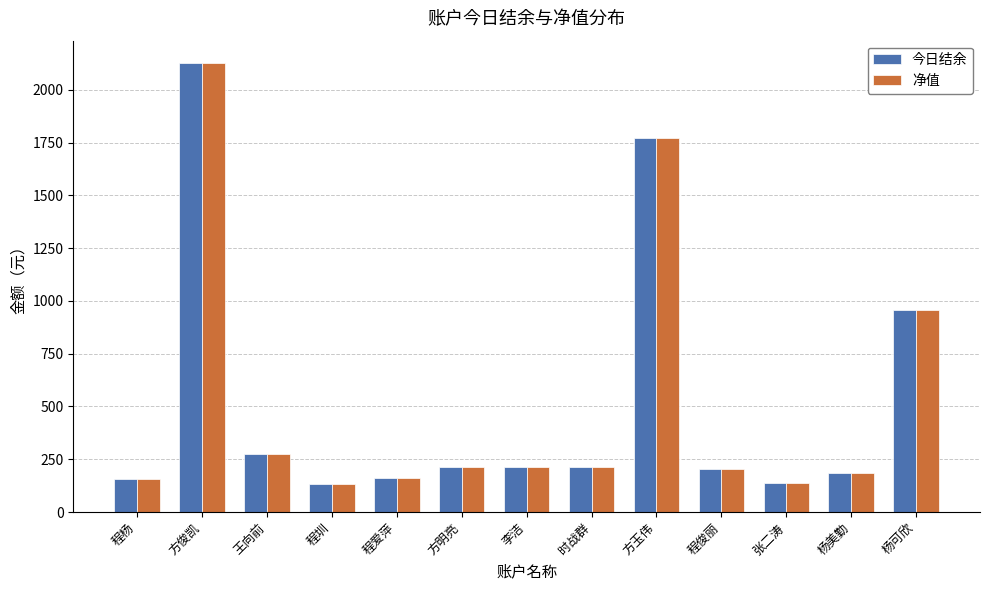

Is the value of 今日结余 at 程俊丽 greater than the value of 净值 at 杨可欣?

No